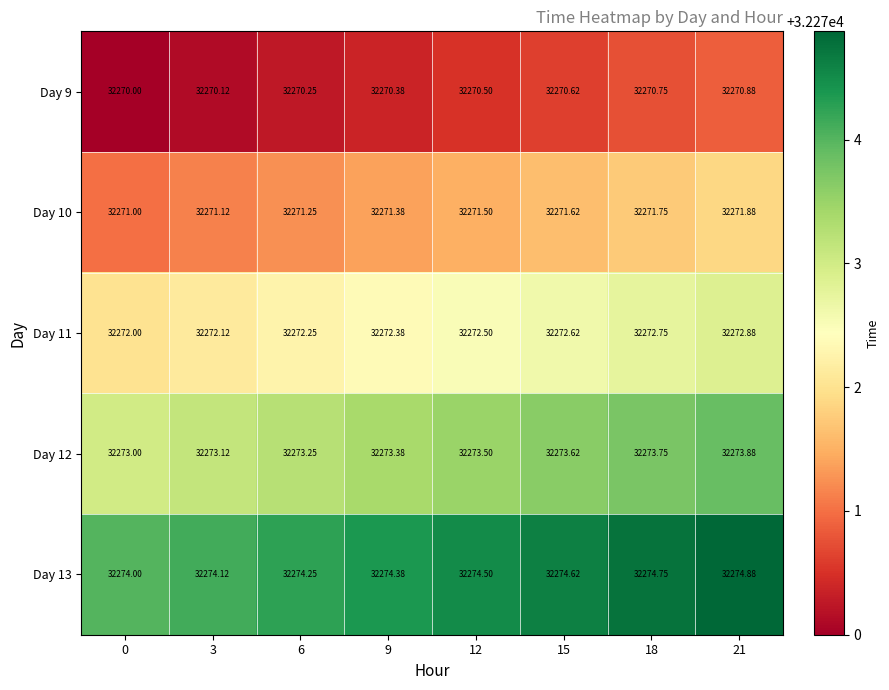

Reading right to left, what are all the values shown in this chart?

Day 9: 21=32270.9	18=32270.8	15=32270.6	12=32270.5	9=32270.4	6=32270.2	3=32270.1	0=32270.0
Day 10: 21=32271.9	18=32271.8	15=32271.6	12=32271.5	9=32271.4	6=32271.2	3=32271.1	0=32271.0
Day 11: 21=32272.9	18=32272.8	15=32272.6	12=32272.5	9=32272.4	6=32272.2	3=32272.1	0=32272.0
Day 12: 21=32273.9	18=32273.8	15=32273.6	12=32273.5	9=32273.4	6=32273.2	3=32273.1	0=32273.0
Day 13: 21=32274.9	18=32274.8	15=32274.6	12=32274.5	9=32274.4	6=32274.2	3=32274.1	0=32274.0